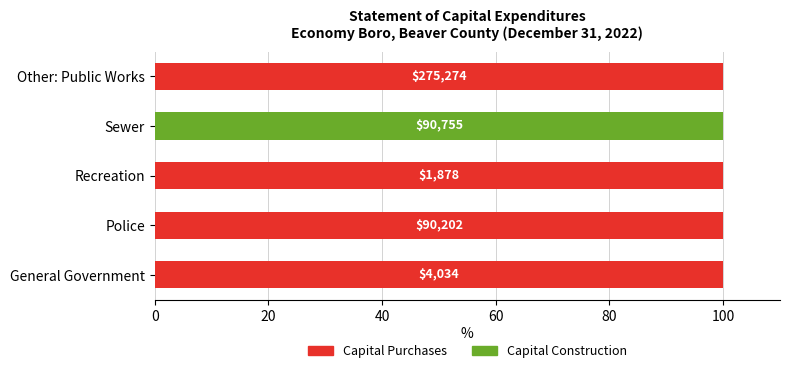

List the series in order of their overall mean, lowest first.

Capital Construction, Capital Purchases